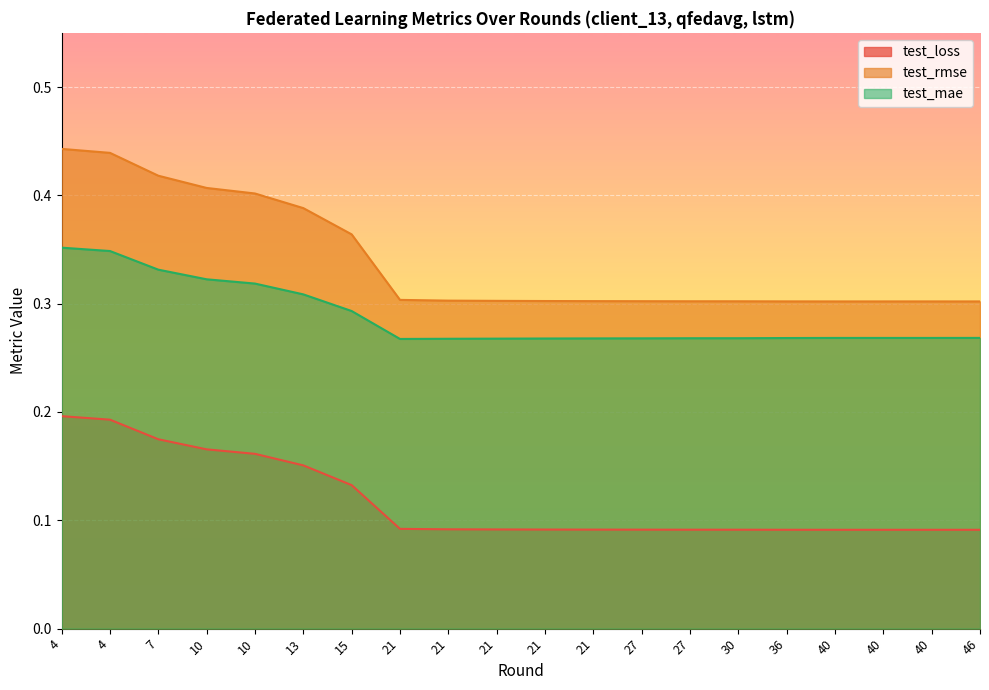

List the series in order of their overall mean, lowest first.

test_loss, test_mae, test_rmse